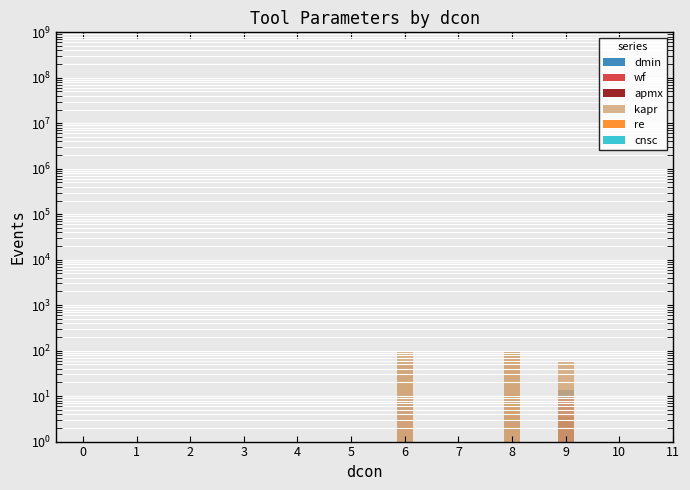

What is the sum of the apmx values at 0 and 3?

5.7